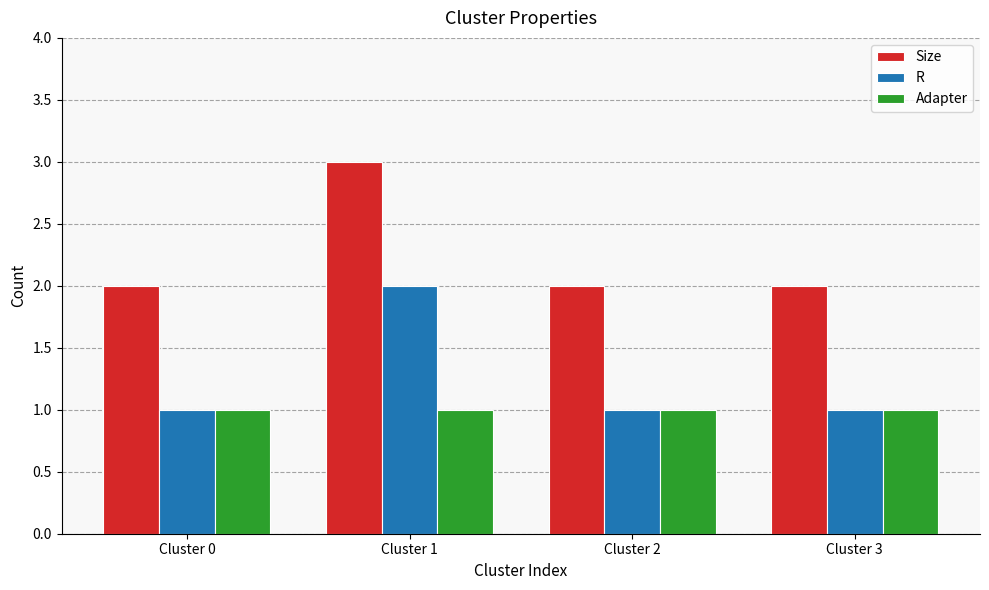

What is the difference between the maximum and minimum values in the Size series?

1